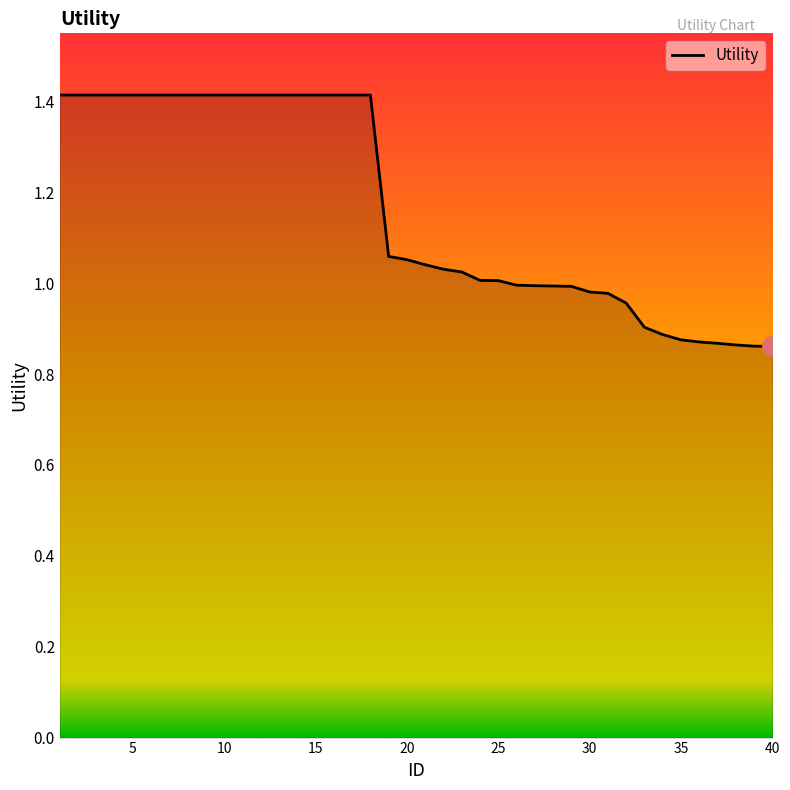

What is the maximum value shown in the chart?

1.4